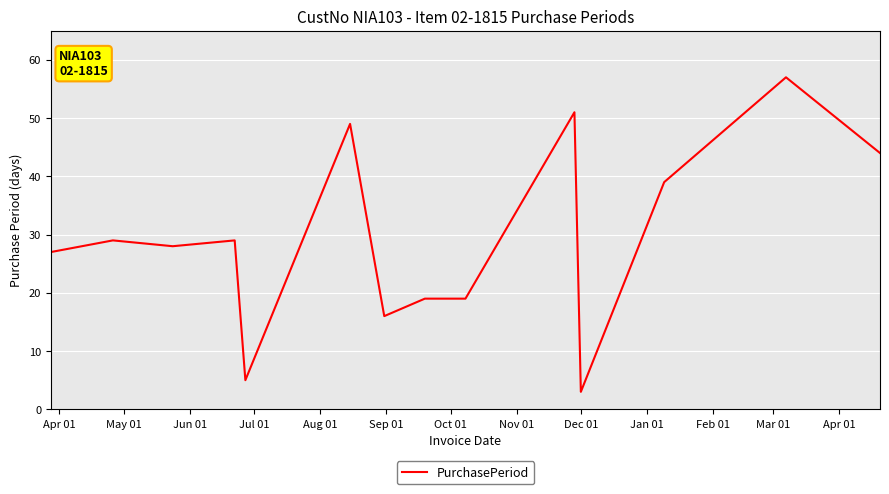

What is the maximum value shown in the chart?

57